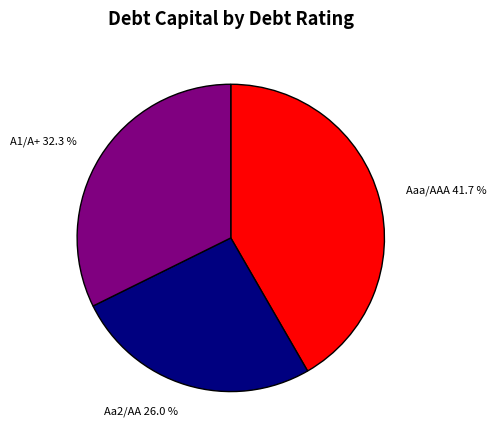

What percentage is the A1/A+ slice, to the nearest percent?

32%